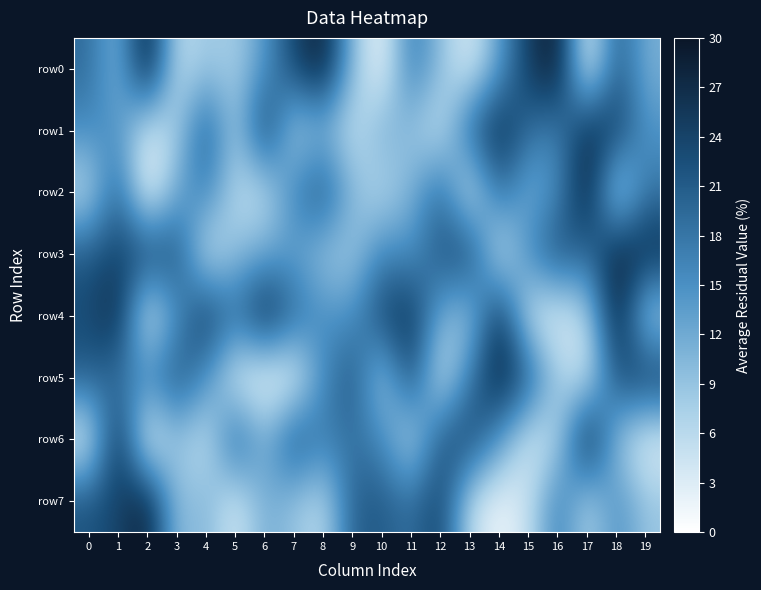

Reading left to right, list all the values displayed in this chart.

row0: 0=19.2	1=10.1	2=30.0	3=5.3	4=8.5	5=7.5	6=14.0	7=23.7	8=29.2	9=9.7	10=0.7	11=18.0	12=9.4	13=2.6	14=13.3	15=25.1	16=29.7	17=1.1	18=21.2	19=11.3
row1: 0=15.5	1=14.6	2=3.4	3=7.4	4=21.8	5=7.4	6=25.9	7=6.7	8=10.2	9=4.6	10=11.8	11=9.0	12=4.2	13=20.6	14=27.5	15=18.9	16=16.4	17=27.0	18=24.9	19=14.5
row2: 0=5.5	1=20.3	2=0.0	3=11.9	4=17.0	5=6.0	6=4.8	7=16.6	8=22.4	9=10.3	10=5.9	11=11.0	12=19.6	13=2.7	14=19.5	15=10.8	16=15.4	17=29.3	18=4.2	19=17.8
row3: 0=21.4	1=23.8	2=24.4	3=22.8	4=3.8	5=9.4	6=12.1	7=12.9	8=8.5	9=8.1	10=16.4	11=14.6	12=21.8	13=24.6	14=3.0	15=16.2	16=23.3	17=18.8	18=28.6	19=27.3
row4: 0=23.0	1=28.0	2=1.8	3=14.3	4=25.8	5=18.5	6=28.2	7=19.7	8=15.1	9=14.7	10=24.1	11=26.1	12=11.5	13=7.9	14=27.0	15=3.8	16=2.1	17=6.6	18=29.5	19=6.4
row5: 0=20.9	1=17.7	2=16.7	3=22.4	4=15.1	5=2.5	6=0.6	7=1.0	8=15.5	9=22.2	10=7.0	11=23.9	12=3.5	13=17.6	14=28.4	15=21.7	16=8.0	17=3.6	18=22.4	19=25.9
row6: 0=2.2	1=27.9	2=0.4	3=9.1	4=4.1	5=21.7	6=11.0	7=22.7	8=17.0	9=18.6	10=15.7	11=5.2	12=21.7	13=23.9	14=14.2	15=3.4	16=6.2	17=30.0	18=8.7	19=1.9
row7: 0=22.1	1=23.7	2=29.0	3=9.1	4=11.0	5=3.2	6=11.8	7=8.9	8=5.6	9=20.7	10=21.2	11=18.7	12=24.3	13=5.5	14=1.2	15=4.9	16=17.5	17=6.3	18=15.3	19=8.8